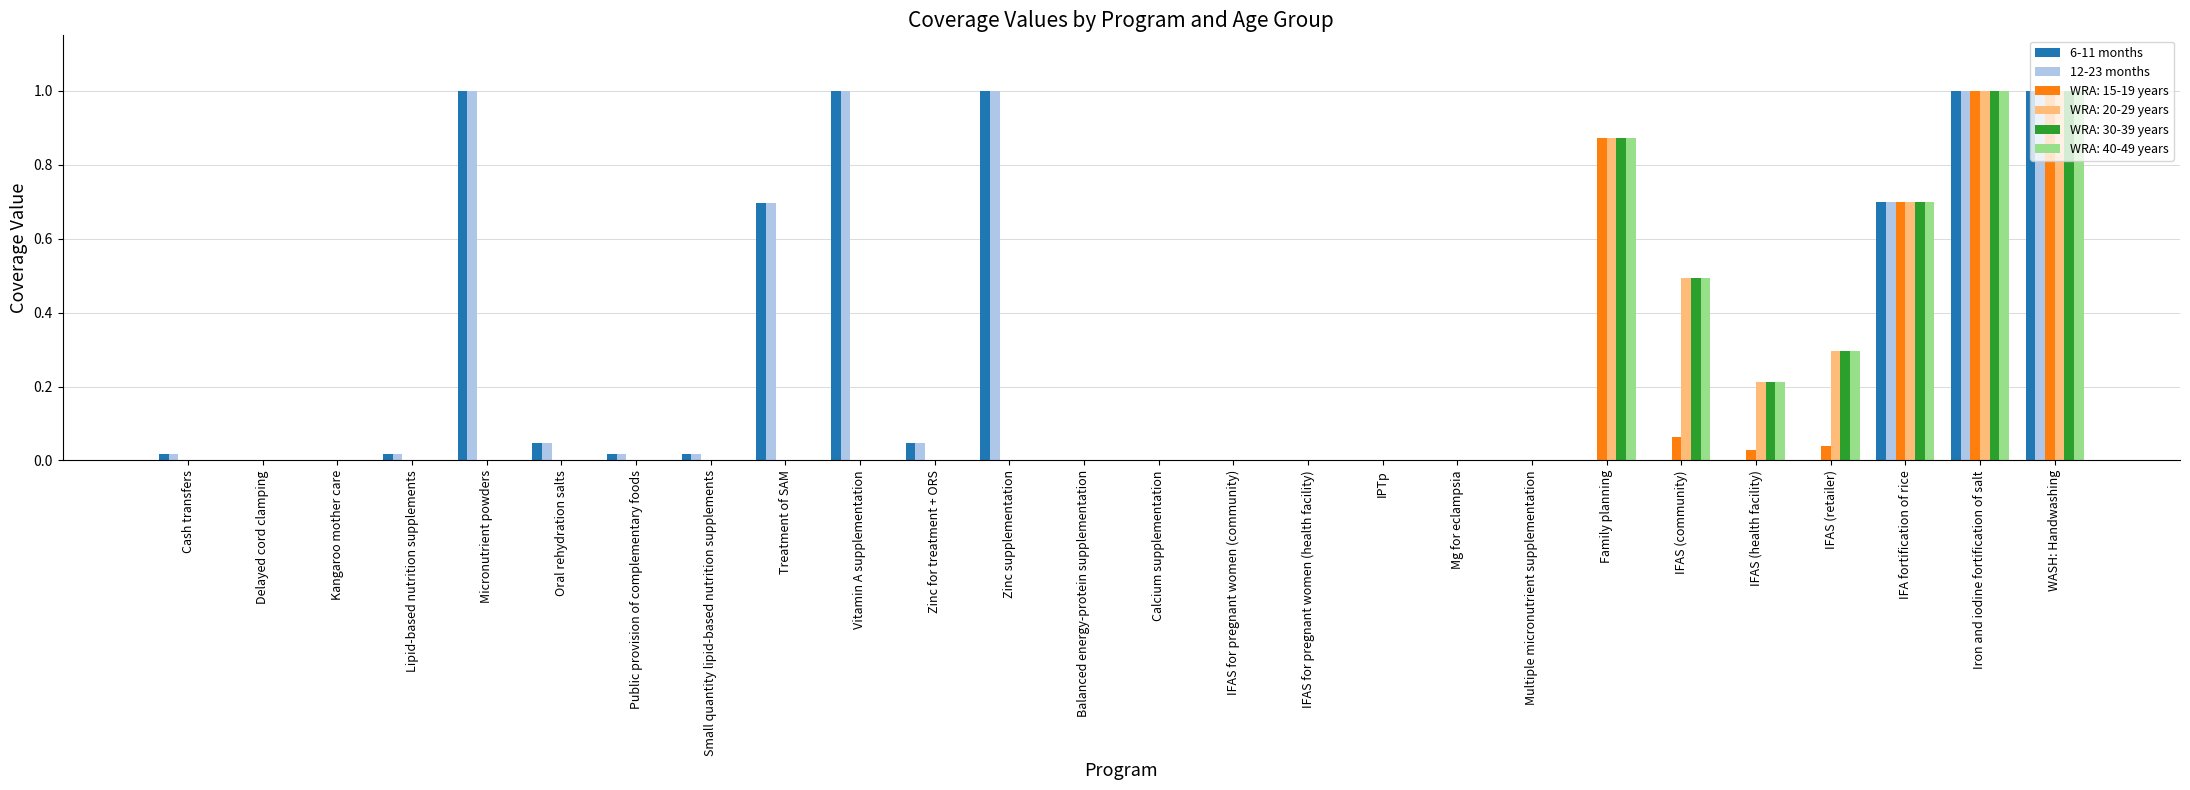

What is the total value across all series at IFAS (health facility)?

0.7